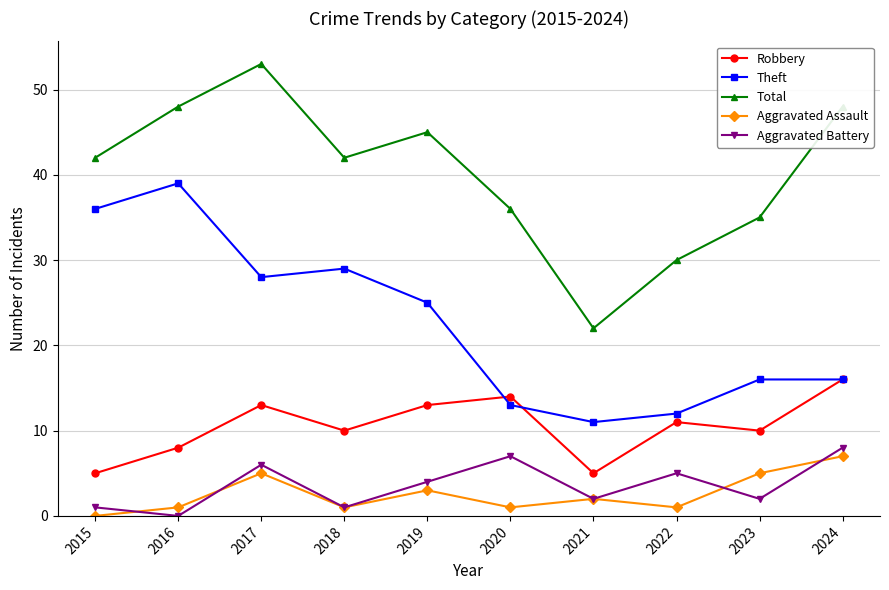

At how many categories does at least one series exceed 19?

10